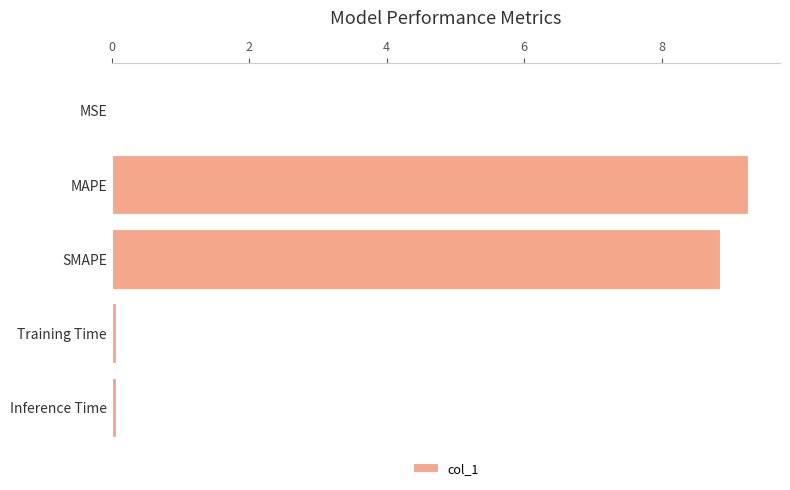

The chart shows a value of 4.8 at MAPE. True or false?

False